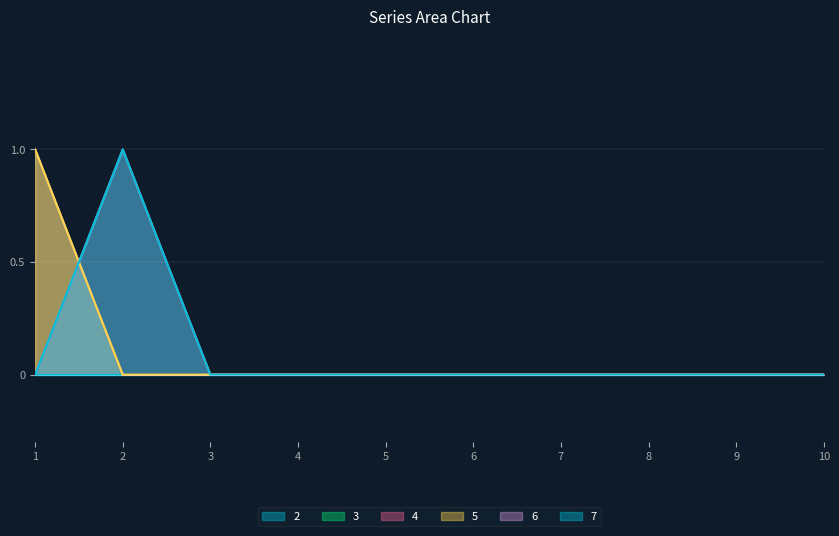

What is the difference between the maximum and minimum values in the 7 series?

1